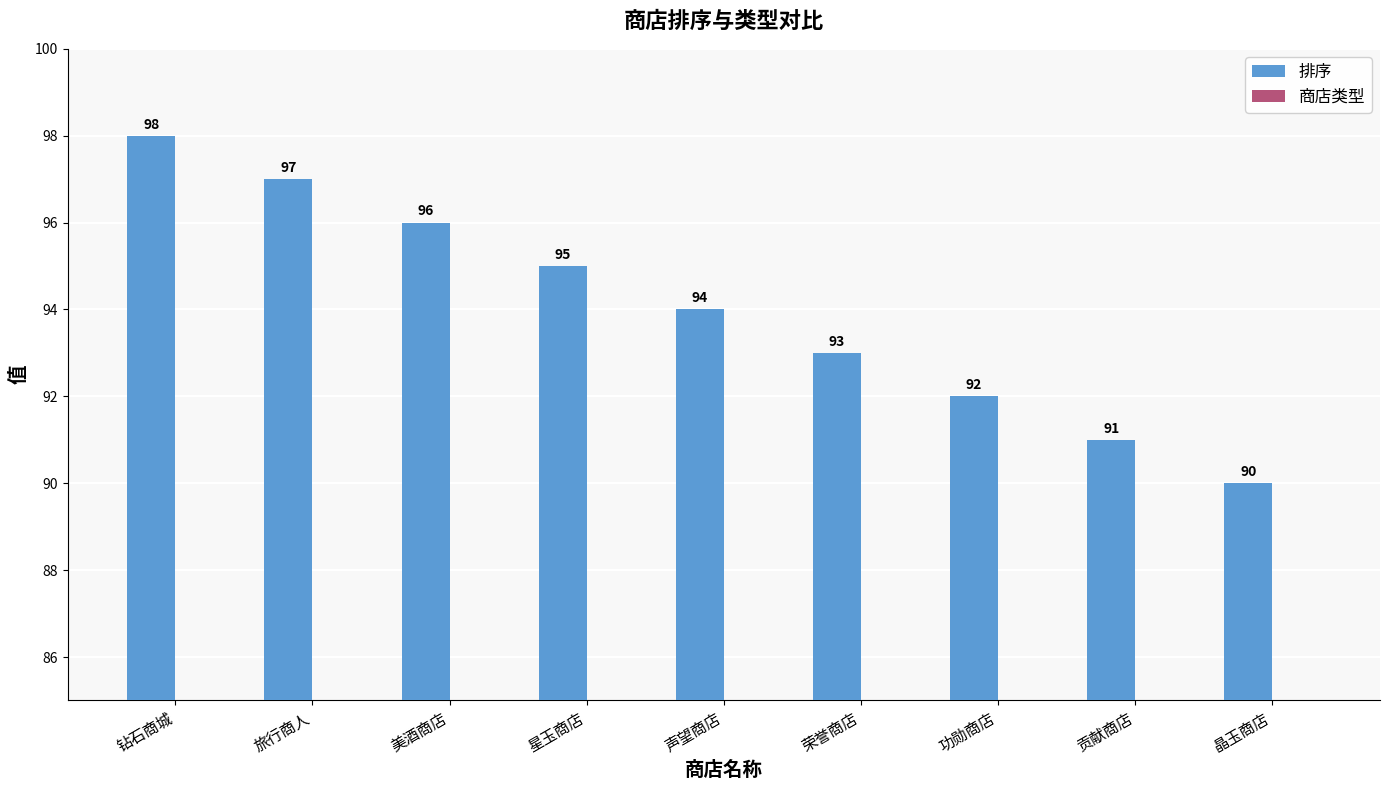

How many bars are there in each group?

2